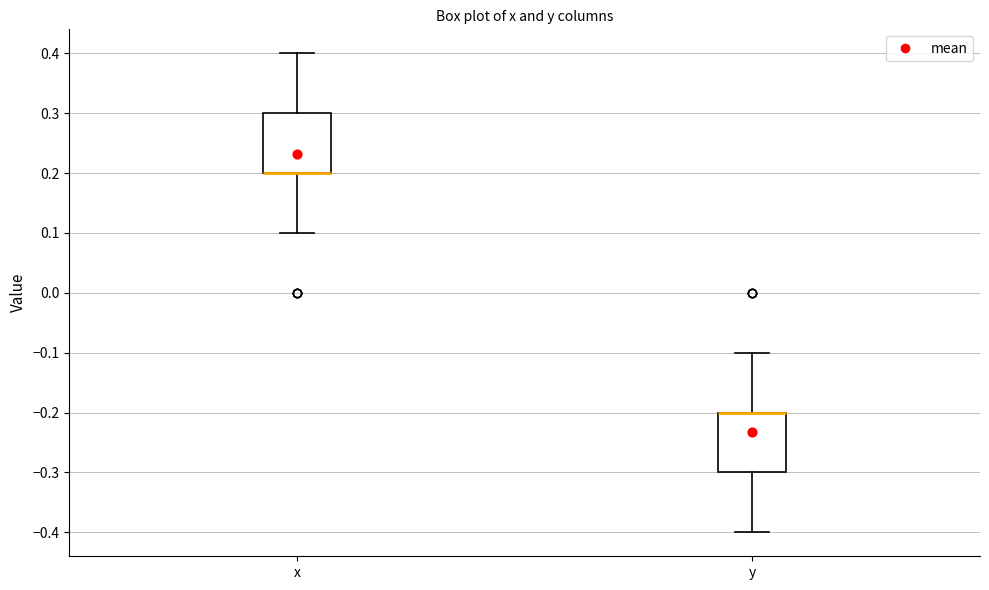

Where is the upper edge of the box for x on the y-axis? The values are not printed on the chart, so give them approximately, as read against the axis.

0.3